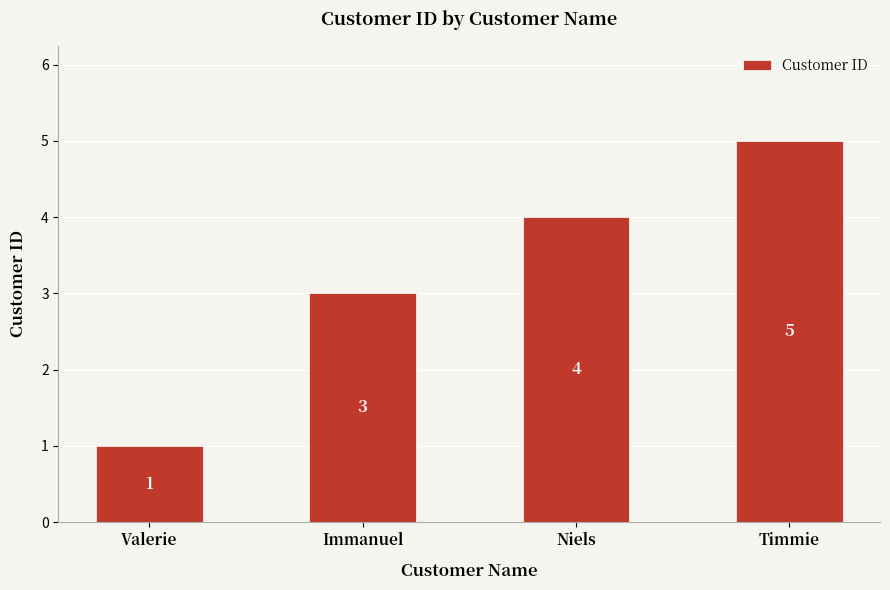

What is the difference between the maximum and minimum values?

4